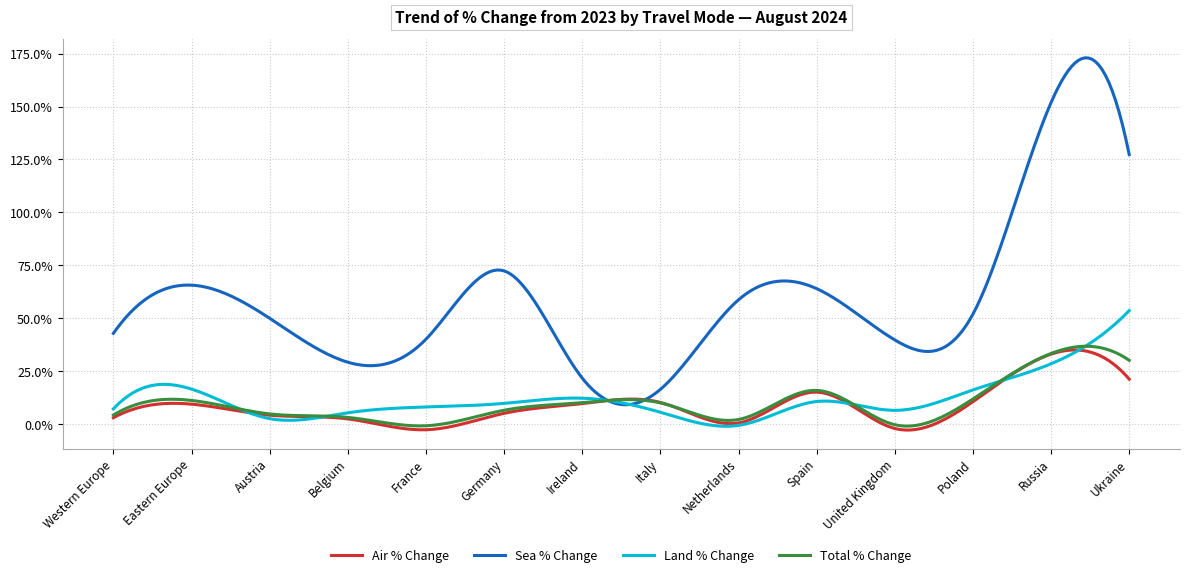

Does the chart have visible grid lines?

Yes